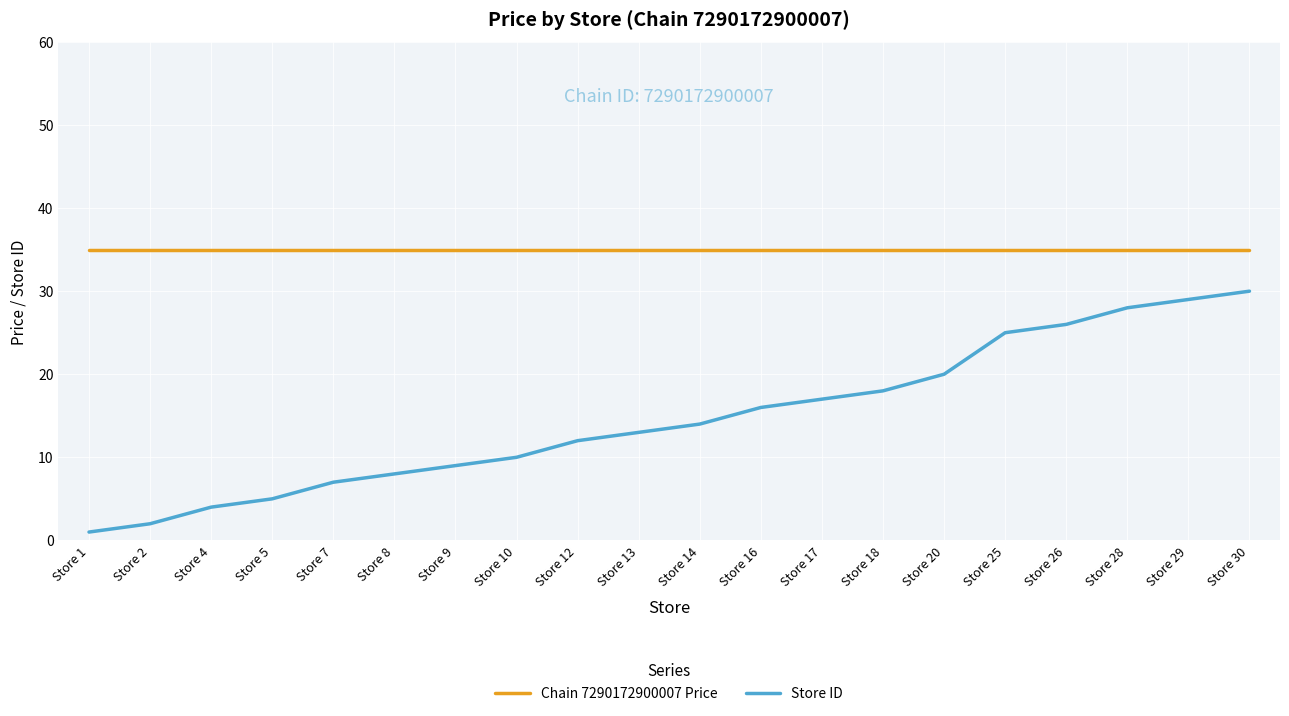

True or false: Chain 7290172900007 Price and Store ID intersect in this chart.

False